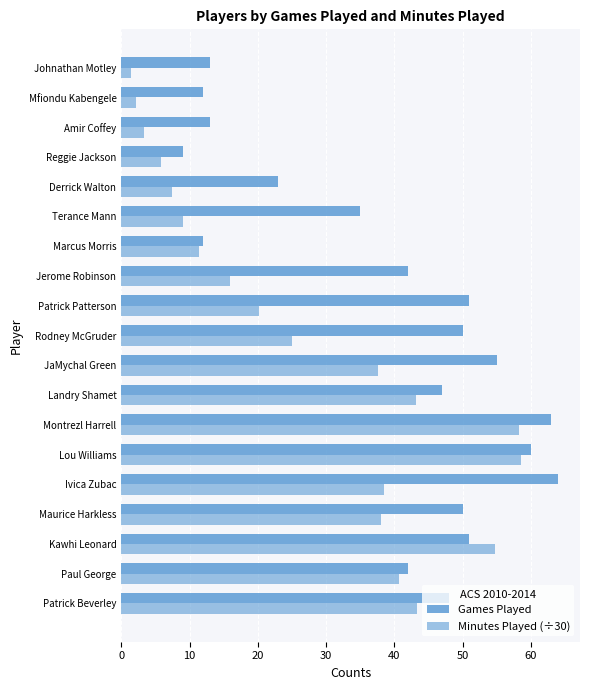

How many data points in Games Played are less than 47?

9